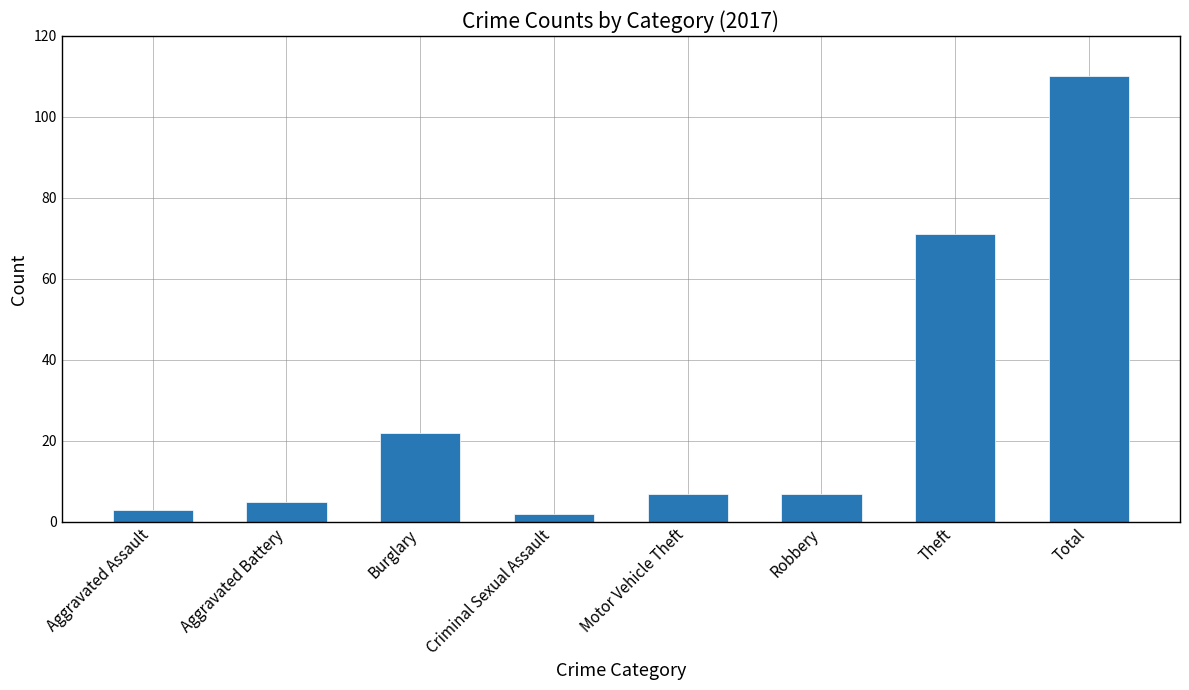

What value does the data have at Criminal Sexual Assault?

2